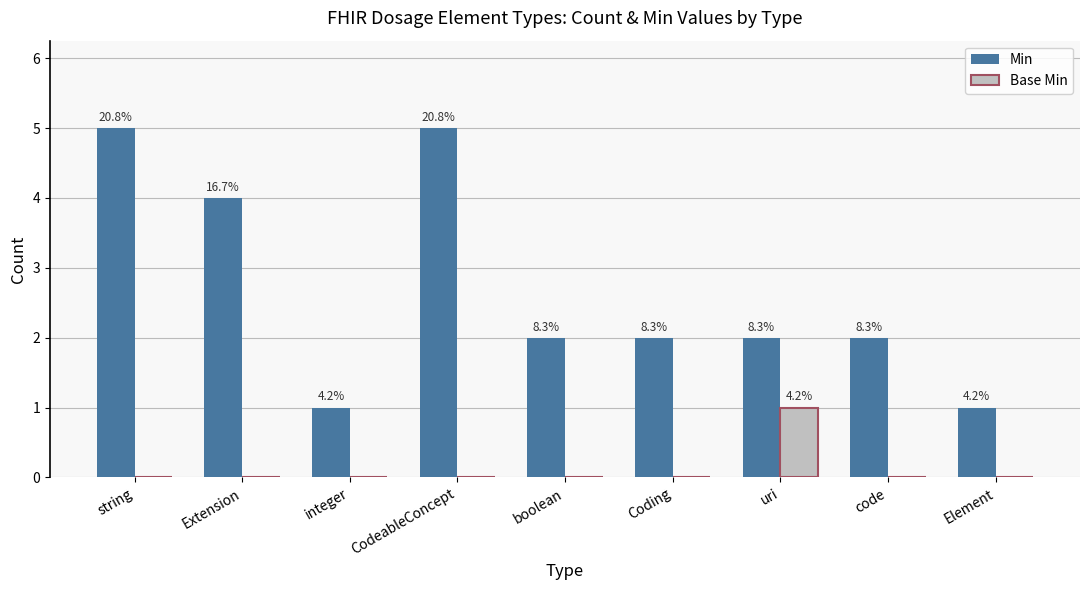

How many groups of bars are there?

9